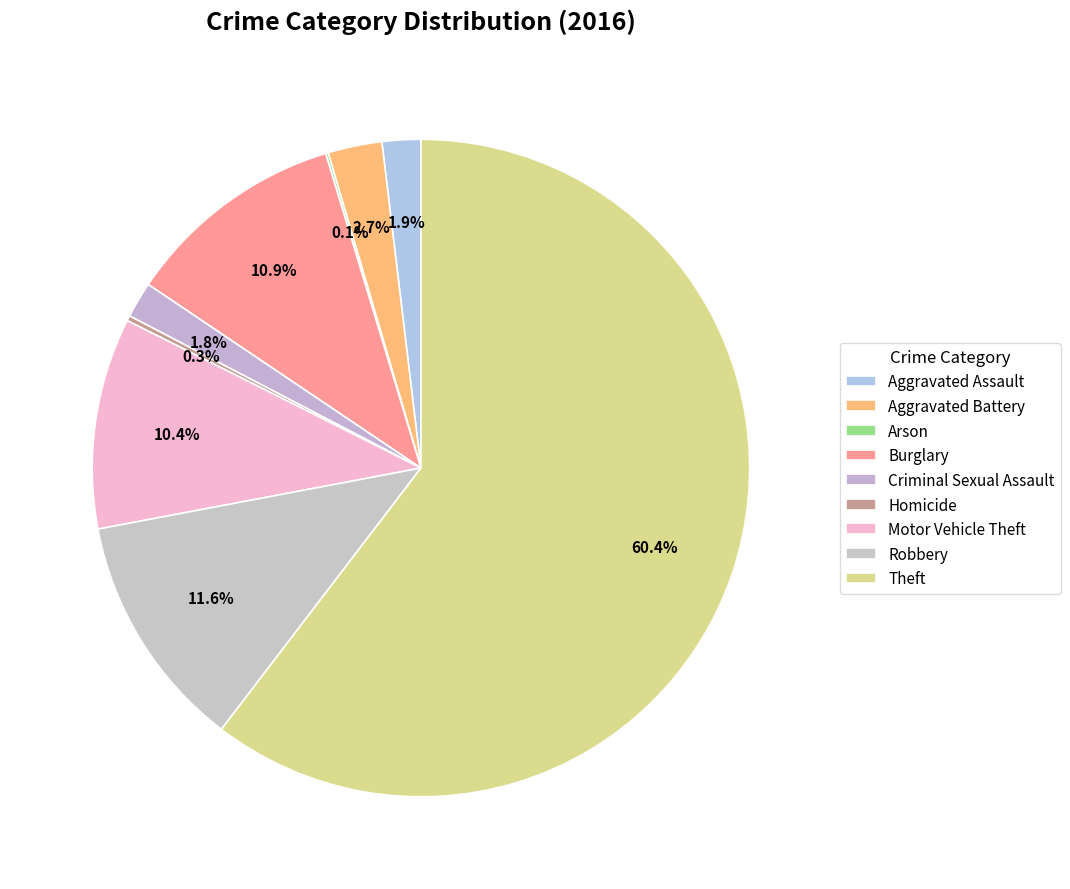

What percentage is the Aggravated Assault slice, to the nearest percent?

2%